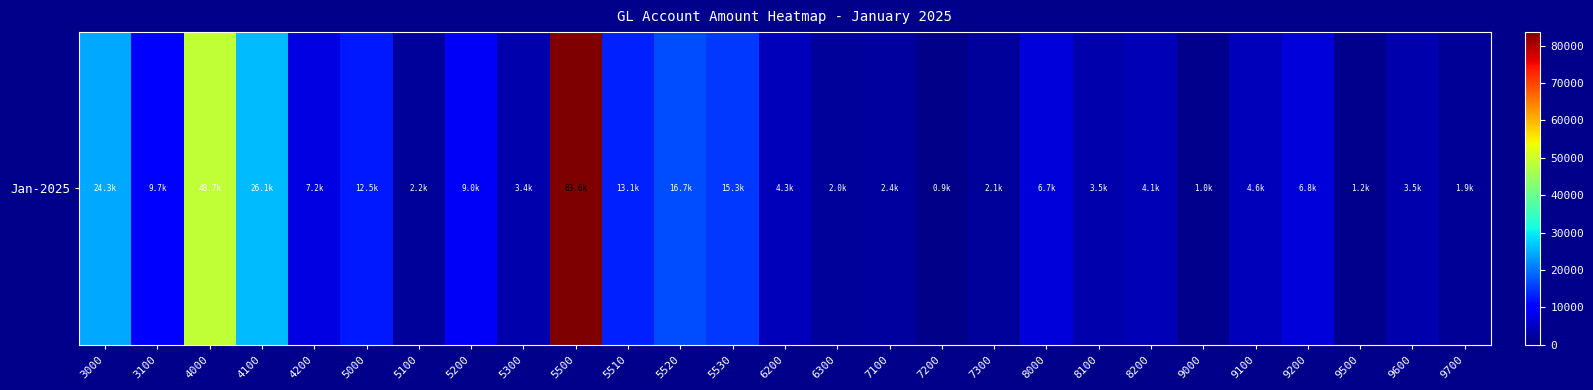

Count the number of data series in this chart.

1